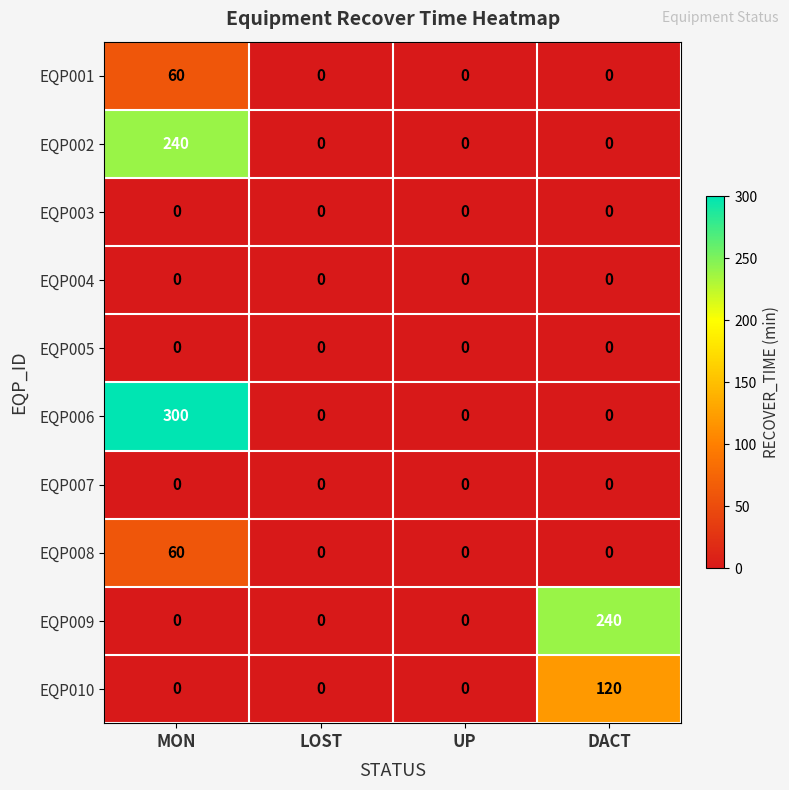

What is the difference between the EQP010 values at DACT and MON?

120